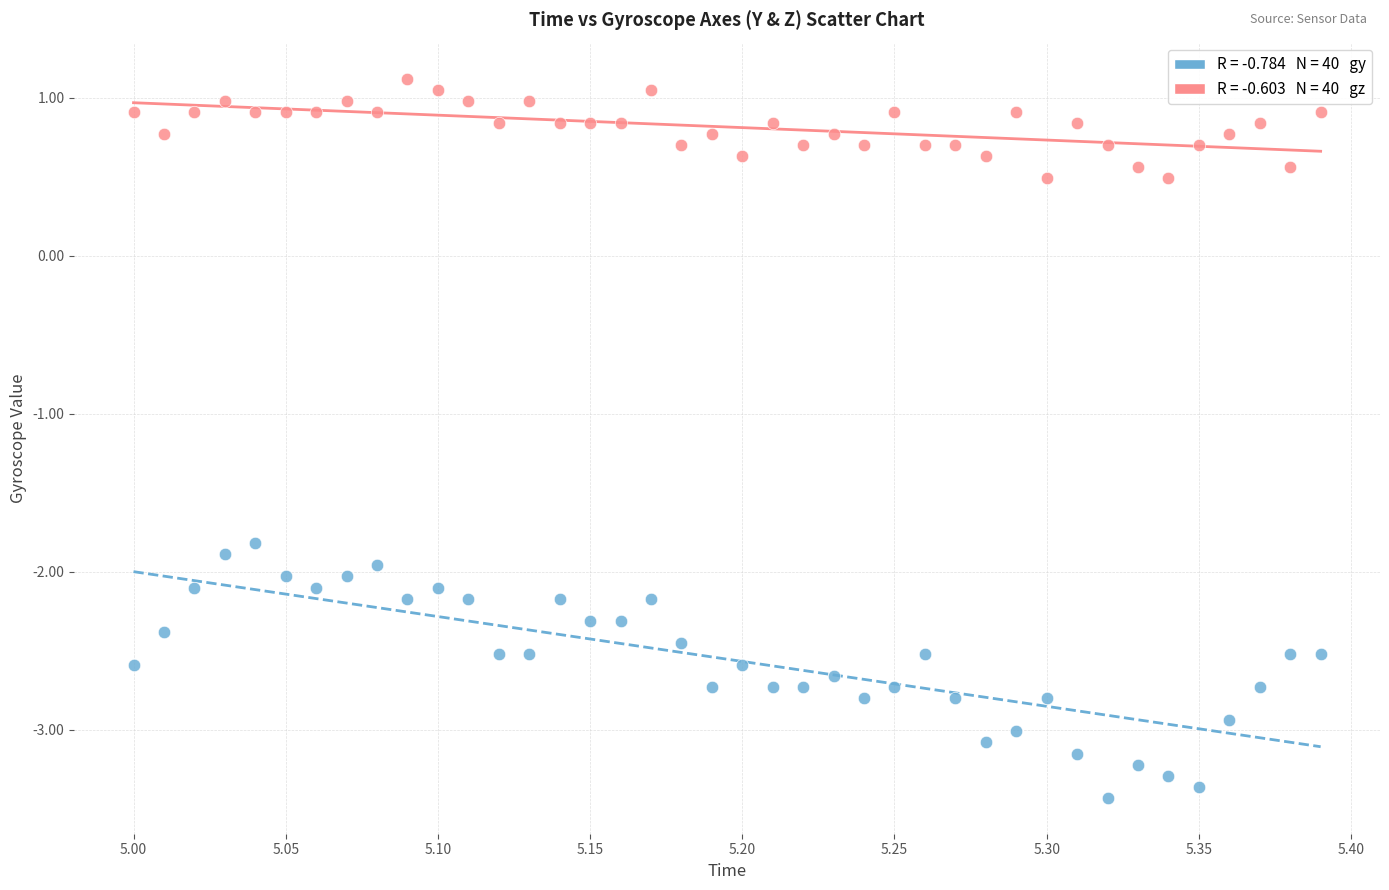

Across all data points, what is the range of X values (max minus min)?

0.4